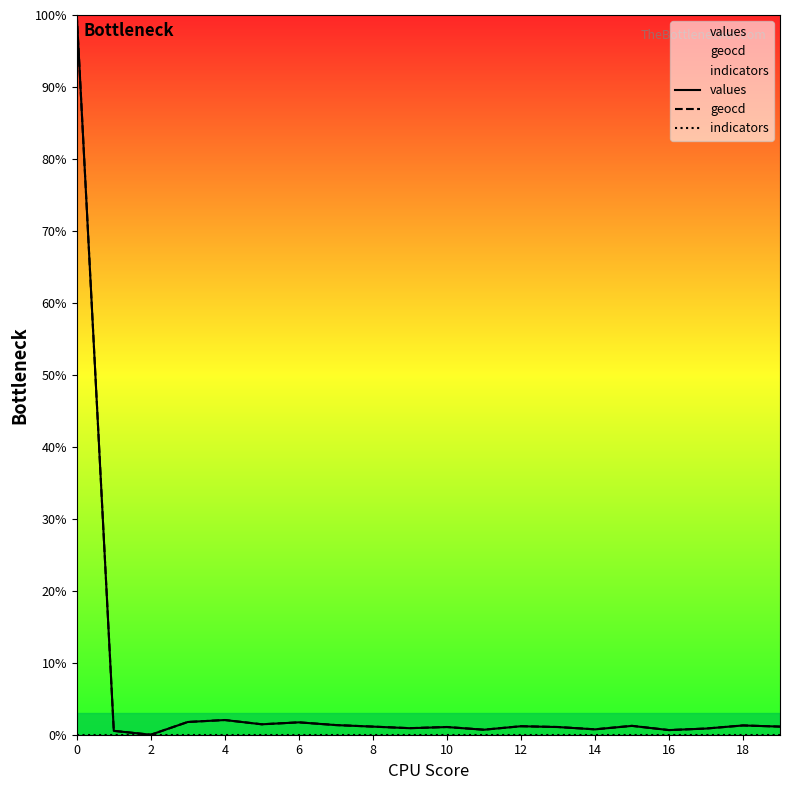

Count the number of data series in this chart.

3